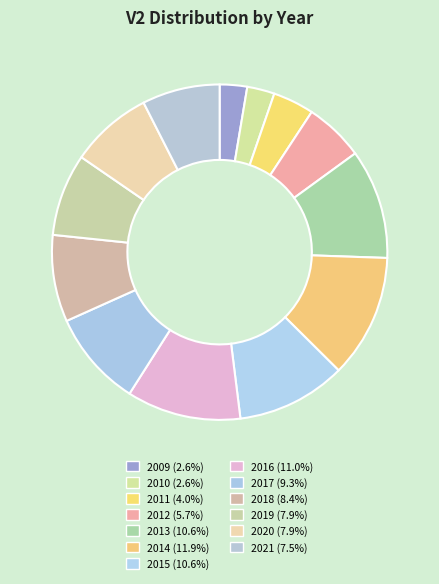

How many slices are in this pie chart?

13